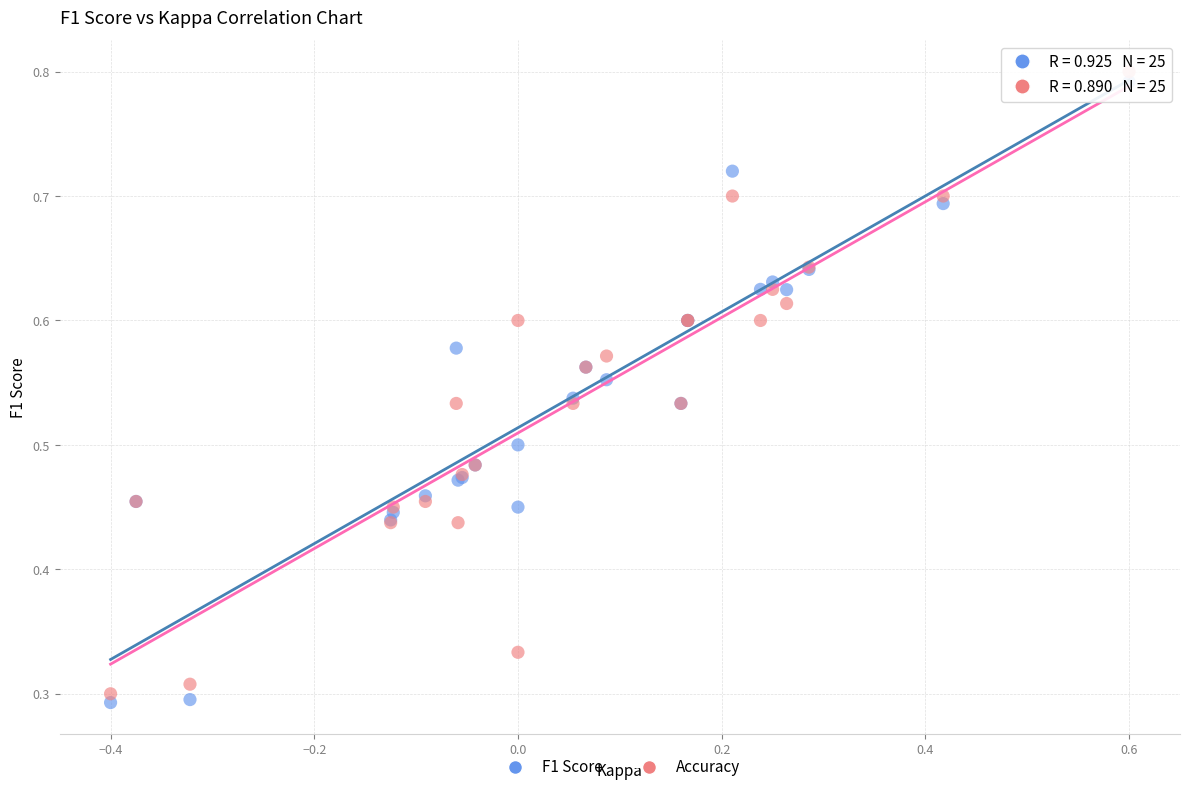

Which series contains the lowest Y value?

F1 Score